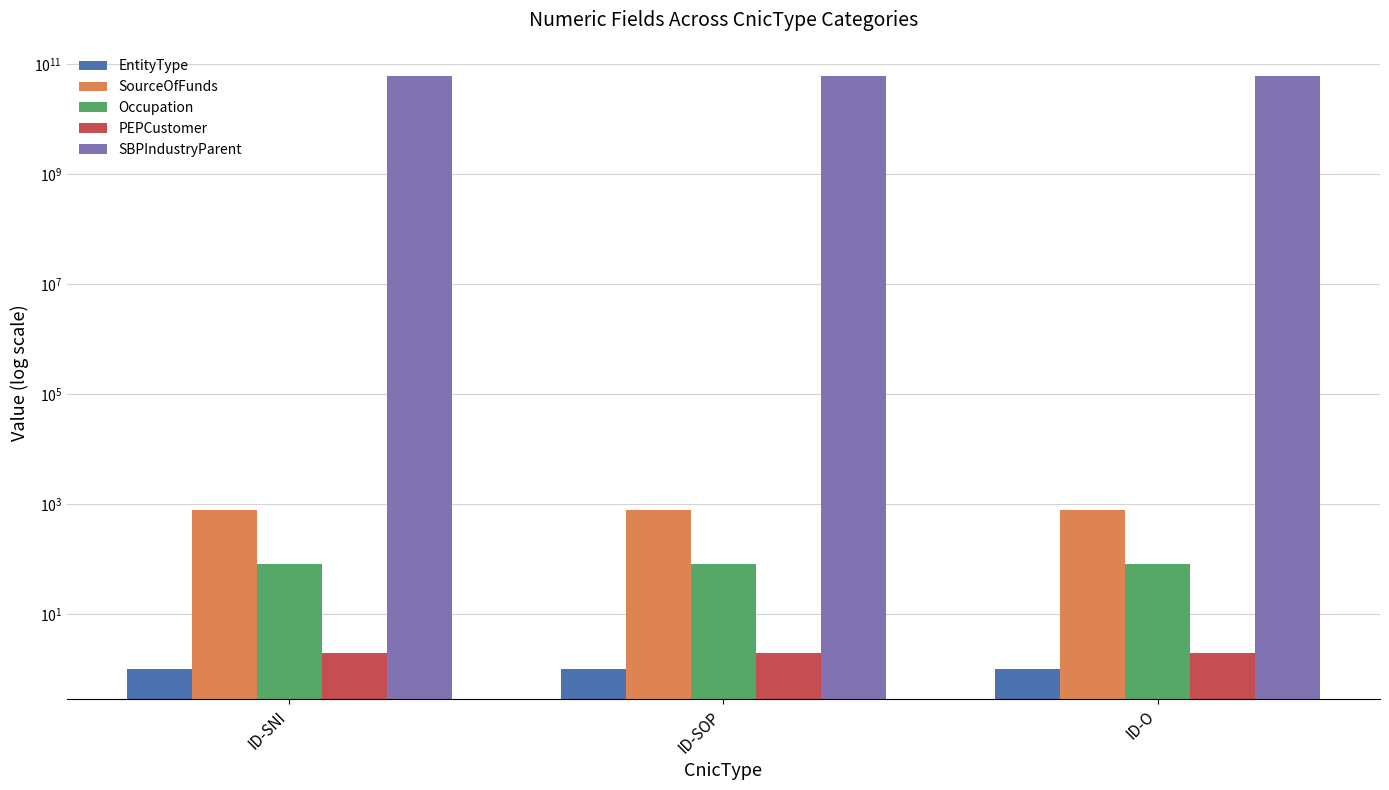

What are all the series names shown in the legend?

EntityType, SourceOfFunds, Occupation, PEPCustomer, SBPIndustryParent